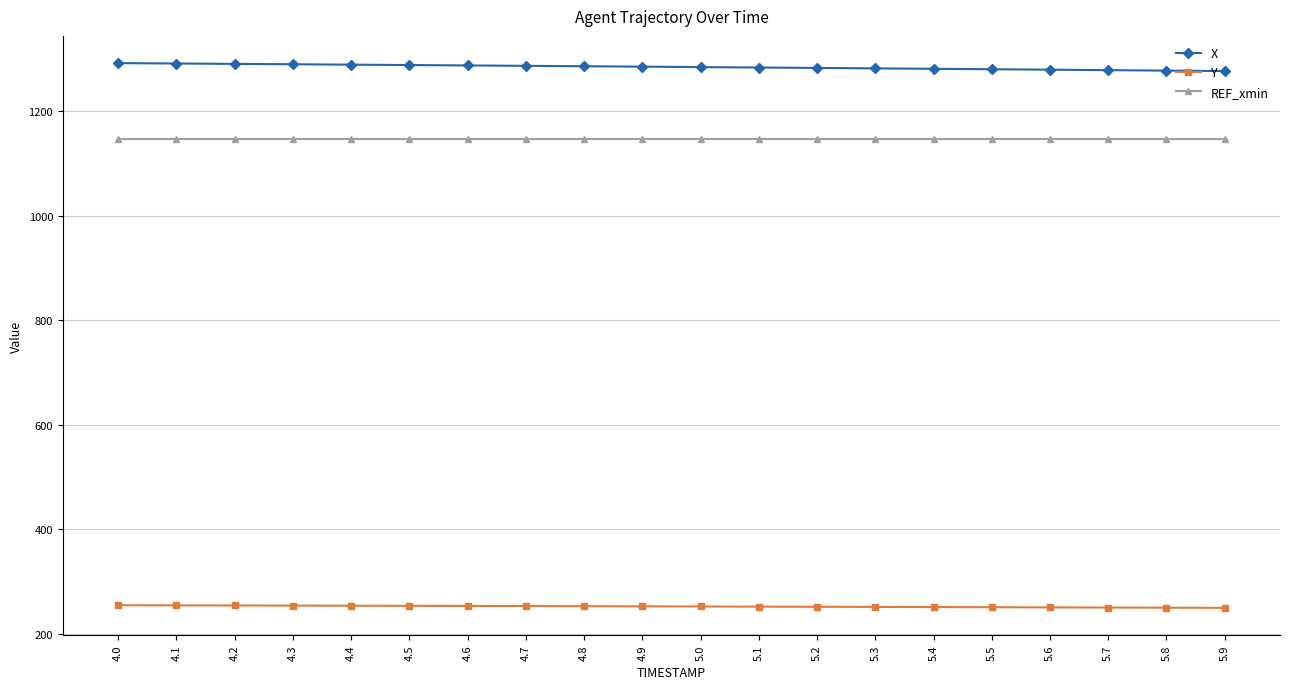

True or false: X and REF_xmin cross at least once.

False